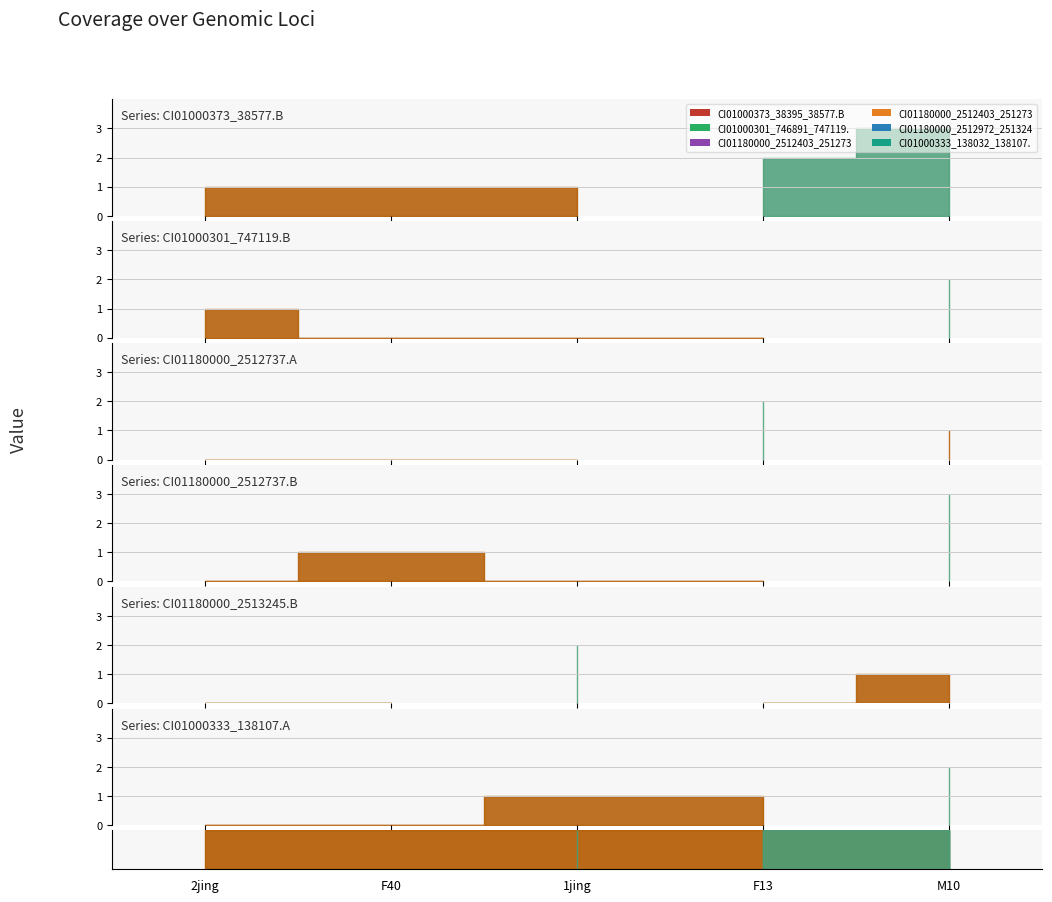

What is the value of the CI01180000_2512403_2512737.B point at the 5th from the left?

3